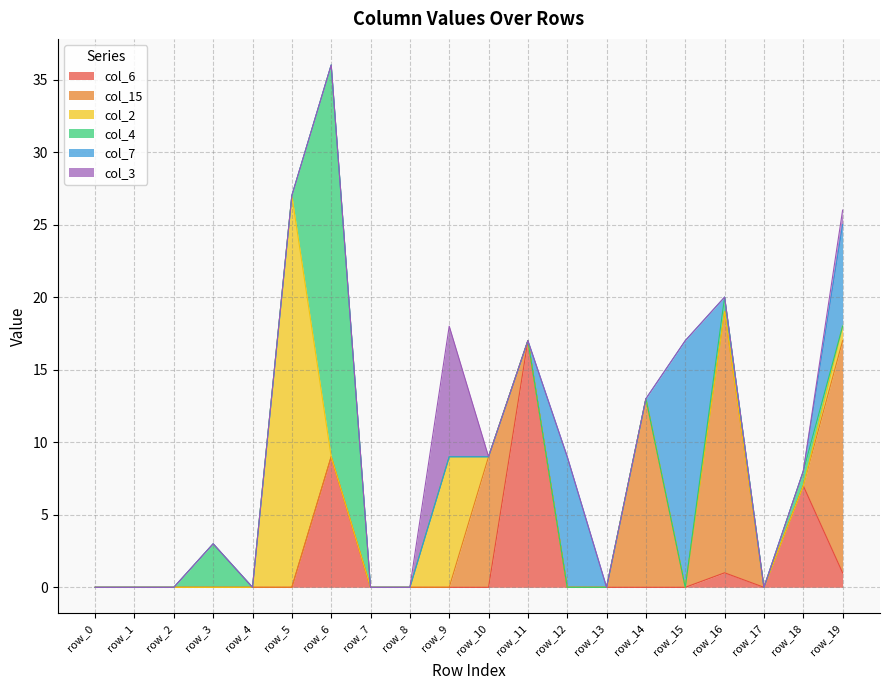

Reading left to right, list all the values displayed in this chart.

col_6: 0	0	0	0	0	0	9	0	0	0	0	17	0	0	0	0	1	0	7	1
col_15: 0	0	0	0	0	0	0	0	0	0	9	0	0	0	13	0	18	0	0	16
col_2: 0	0	0	0	0	27	0	0	0	9	0	0	0	0	0	0	0	0	0	1
col_4: 0	0	0	3	0	0	27	0	0	0	0	0	0	0	0	0	1	0	1	0
col_7: 0	0	0	0	0	0	0	0	0	0	0	0	9	0	0	17	0	0	0	7
col_3: 0	0	0	0	0	0	0	0	0	9	0	0	0	0	0	0	0	0	0	1